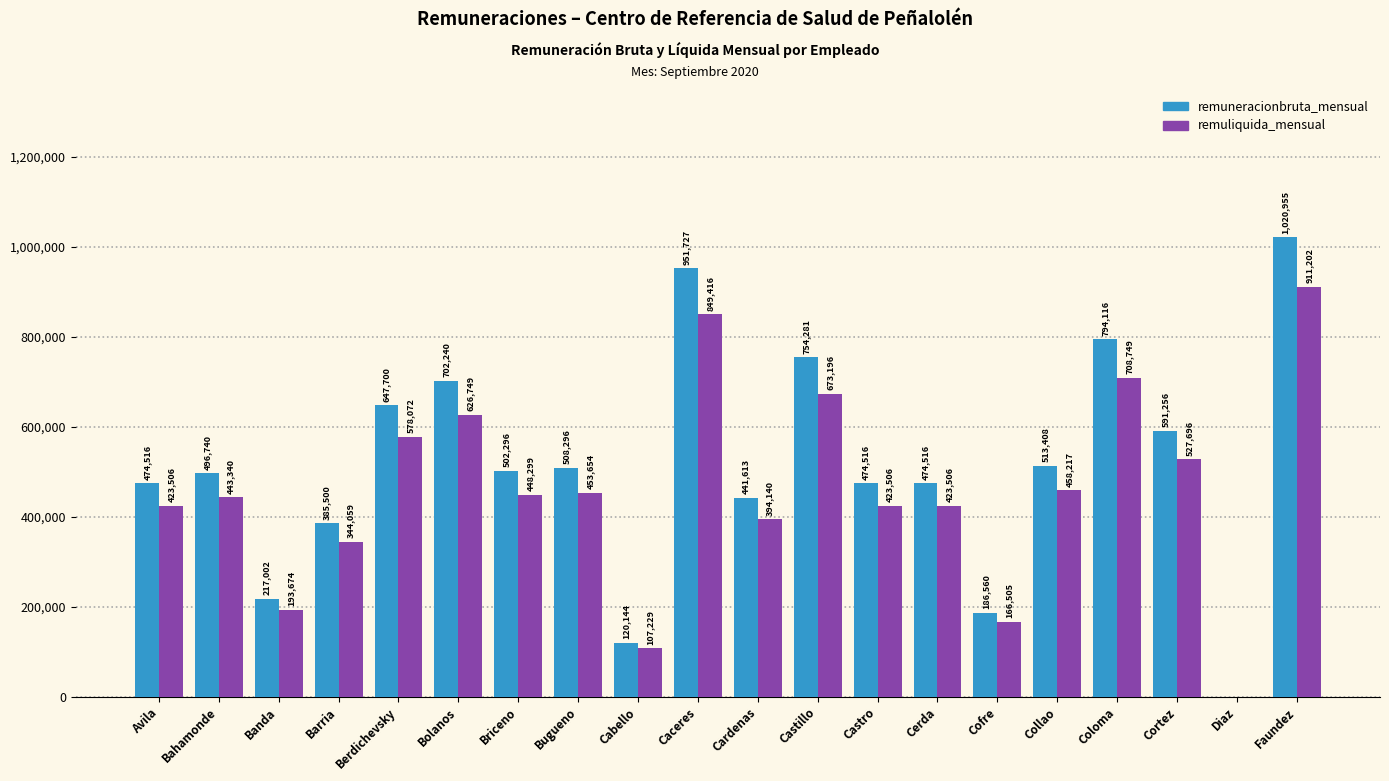

What is the total value across all series at Bolanos?

1328989